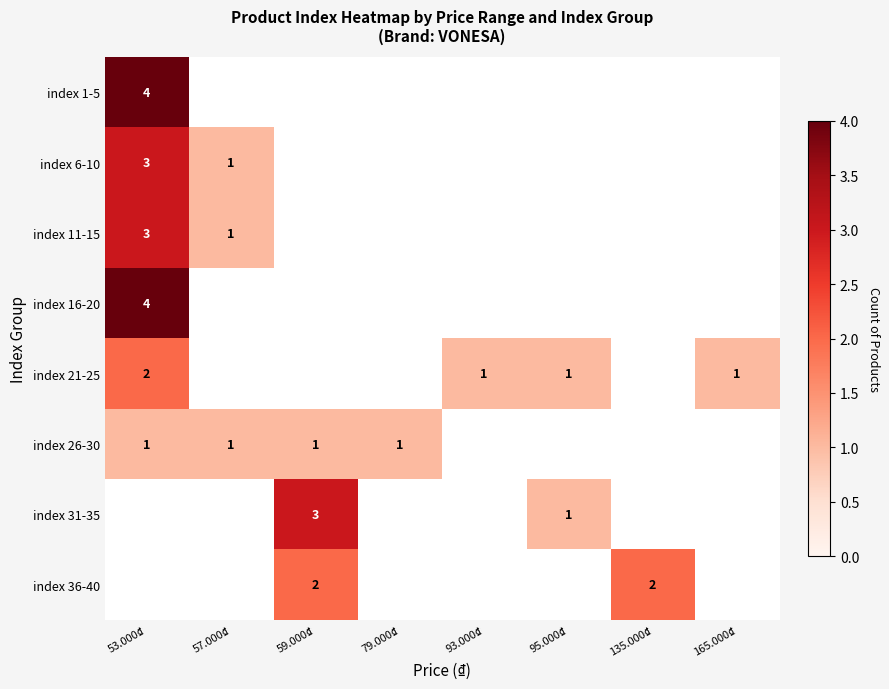

Is it true that index 31-35 equals 1 at 95.000₫?

True